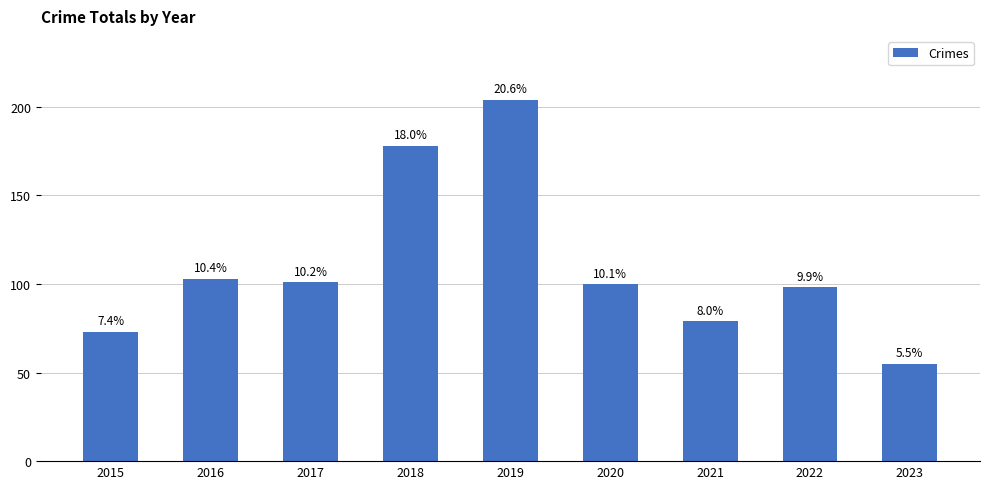

Are the bars horizontal?

No